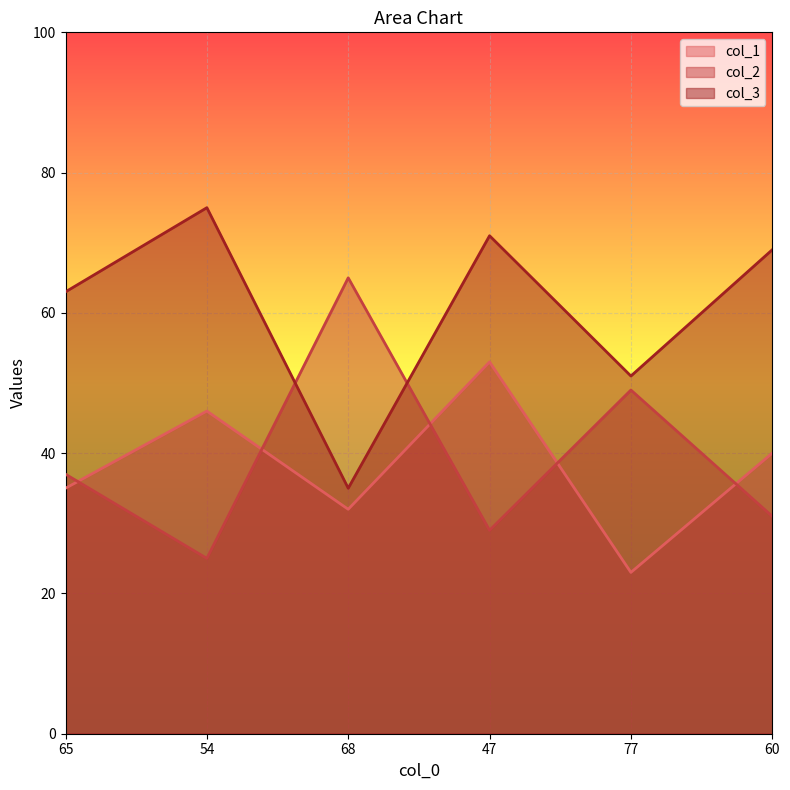

What is the label of the 4th point from the left?

47